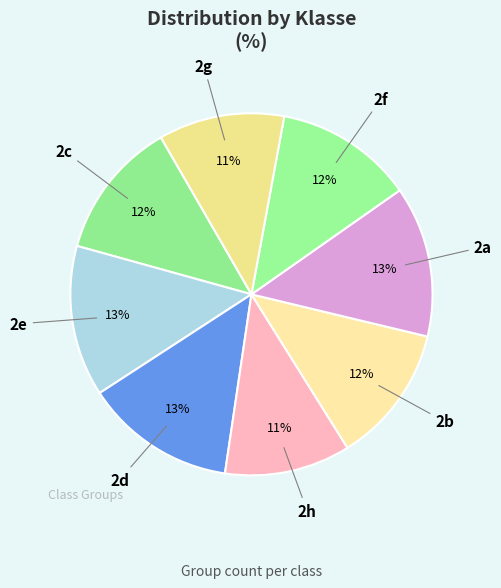

Count the number of slices in the pie.

8